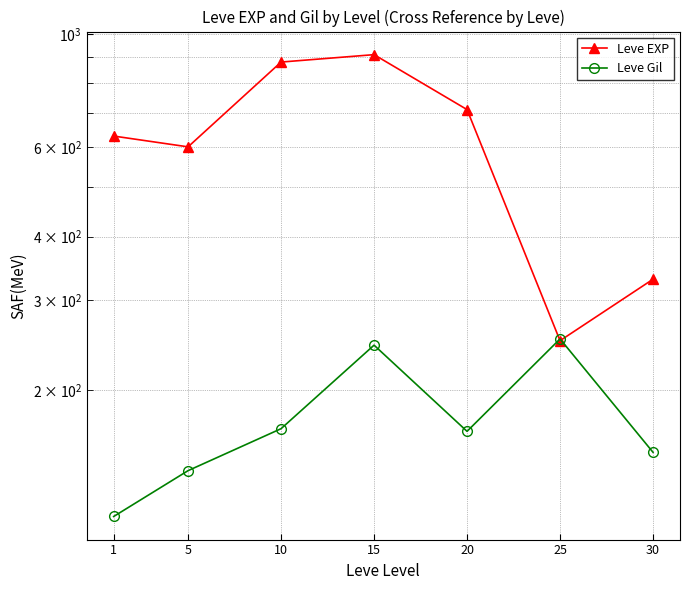

How many lines are shown in the chart?

2